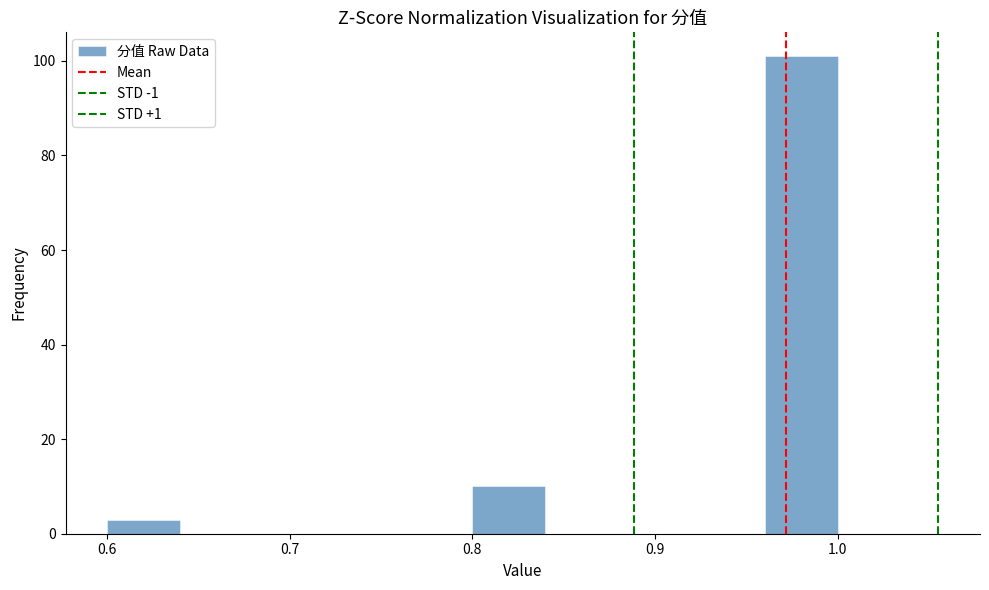

What is the height of the bar covering 0.60 to 0.64 on the x-axis? The values are not printed on the chart, so give them approximately, as read against the axis.

4